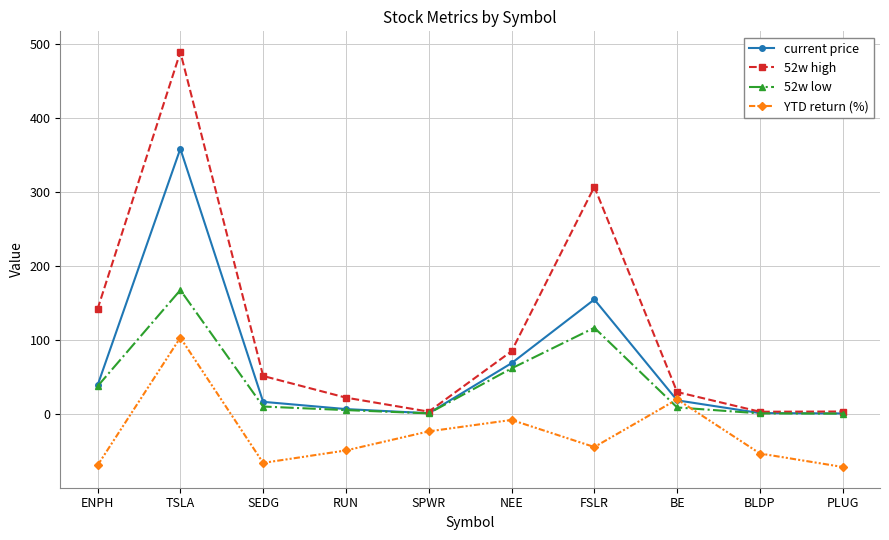

List the series in order of their peak value, highest first.

52w high, current price, 52w low, YTD return (%)